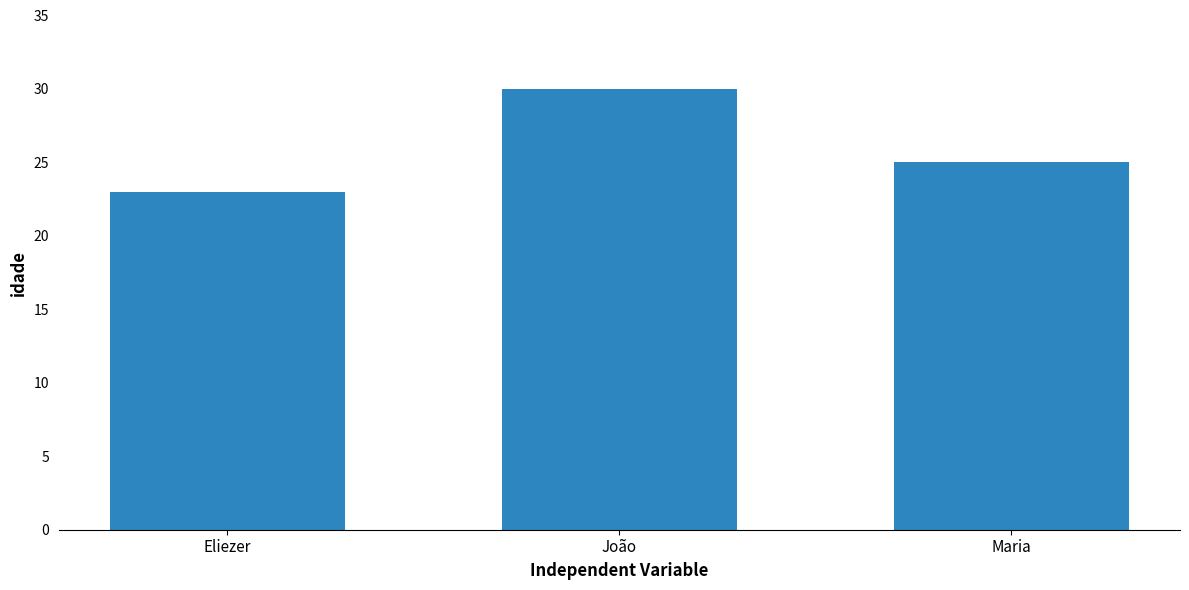

Is it true that the value at Eliezer is 6?

False